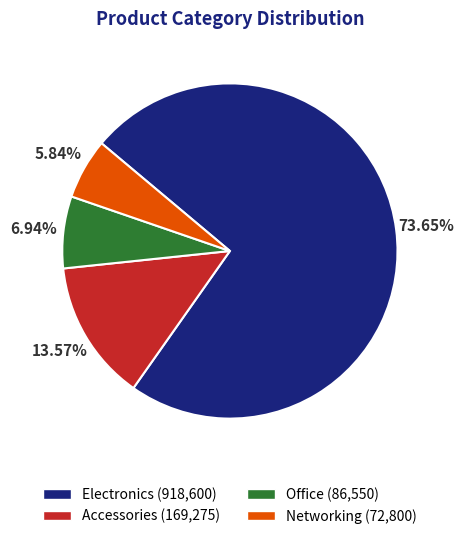

Which category has the biggest portion of the pie?

Electronics